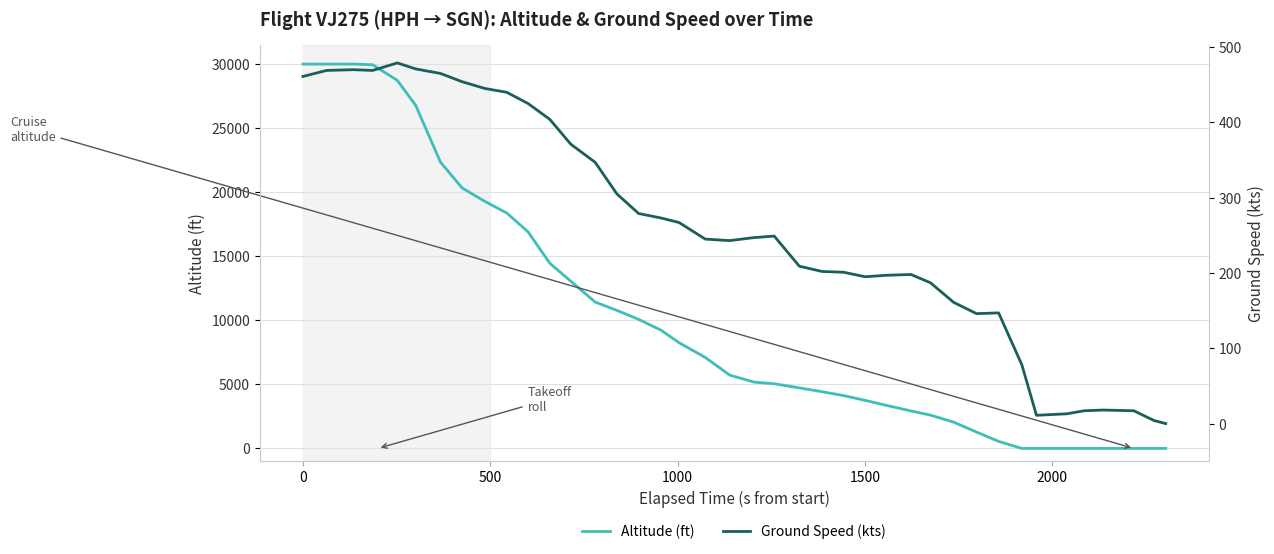

Reading left to right, transcribe all the data shown in this chart.

altitude: 30000	30000	30000	29950	28725	26775	22350	20325	19275	18375	16900	14450	13050	11425	10775	10075	9225	8250	7100	5725	5175	5050	4725	4425	4125	3750	3350	2925	2600	2050	1275	550	0	0	0	0	0	0	0	0
ground_speed: 461	469	470	469	479	471	465	454	445	440	425	404	371	347	305	279	273	267	245	243	247	249	209	202	201	195	197	198	187	161	146	147	78	11	13	17	18	17	4	0